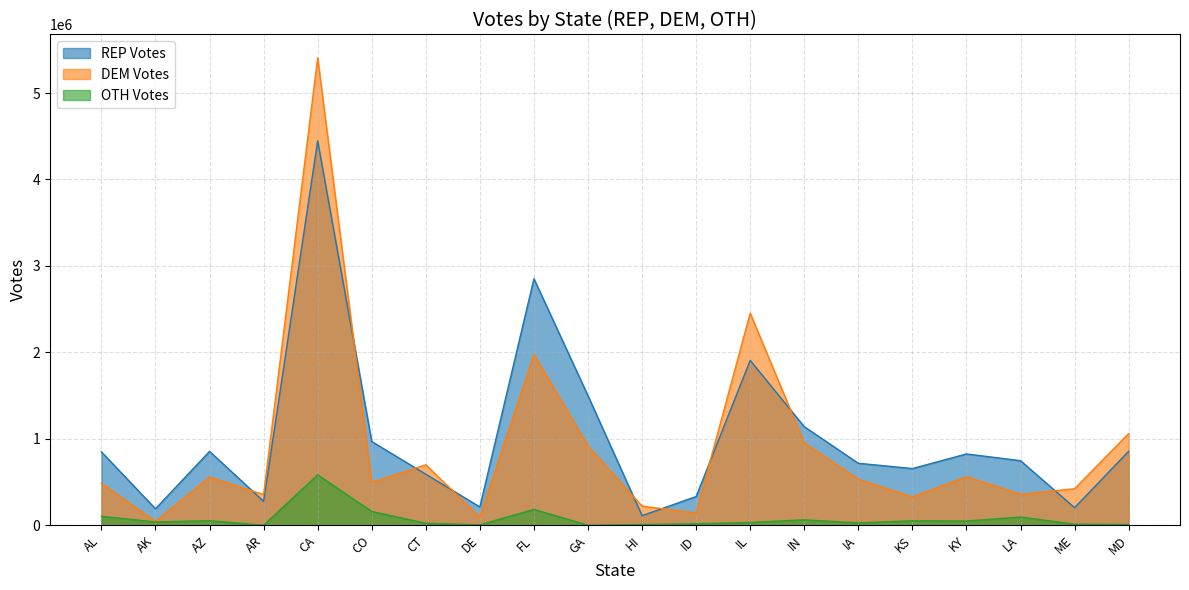

Reading left to right, what are all the values shown in this chart?

REP Votes: AL=849229	AK=190862	AZ=854715	AR=277146	CA=4446295	CO=968651	CT=590689	DE=211797	FL=2851623	GA=1498337	HI=110895	ID=332655	IL=1907306	IN=1140554	IA=717322	KS=655822	KY=824915	LA=747115	ME=203437	MD=856306
DEM Votes: AL=485660	AK=45372	AZ=557849	AR=355366	CA=5406623	CO=496045	CT=699237	DE=96488	FL=1976189	GA=918085	HI=221373	ID=142345	IL=2453674	IN=953167	IA=531642	KS=328194	KY=561752	LA=359668	ME=422606	MD=1060934
OTH Votes: AL=104105	AK=38159	AZ=53092	AR=253	CA=583689	CO=159186	CT=23564	DE=4841	FL=183408	GA=200	HI=8156	ID=17835	IL=32306	IN=63023	IA=26970	KS=51945	KY=48742	LA=95388	ME=12356	MD=9524